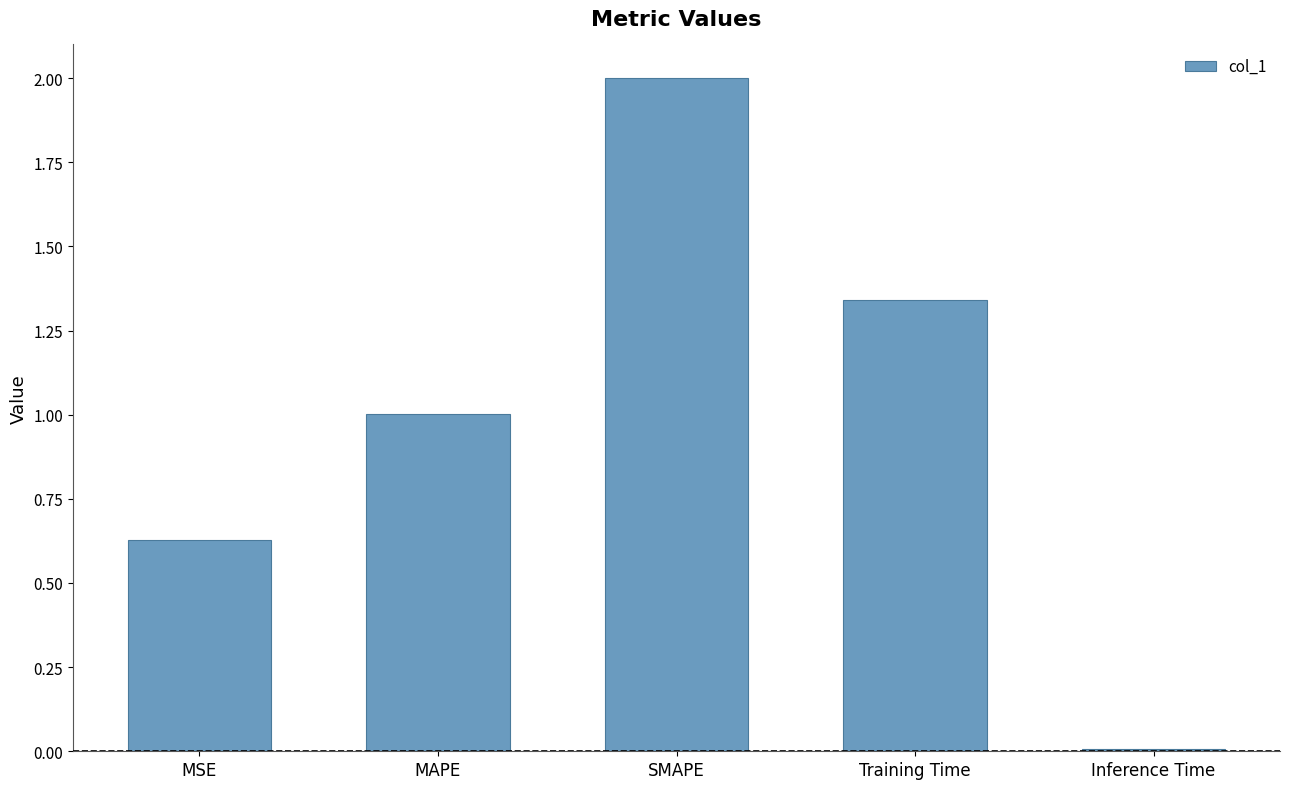

What is the greatest value displayed?

2.0